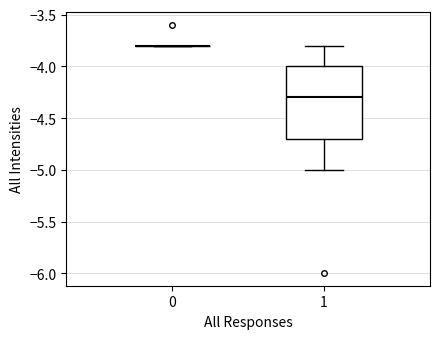

Comparing the boxes themselves (not the whiskers), which one is the tallest?

1